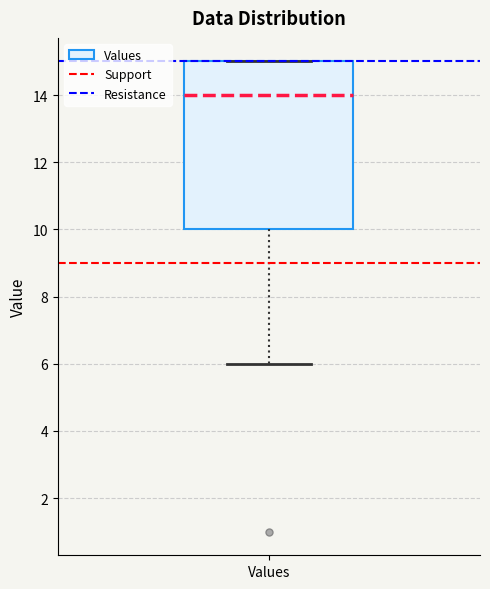

Read this box plot against the y-axis: the position of the median line, the range covered by the box, and the ends of both whiskers. The values are not printed on the chart, so give them approximately, as read against the axis.

median 14, box 10 to 15, whiskers 6 to 15